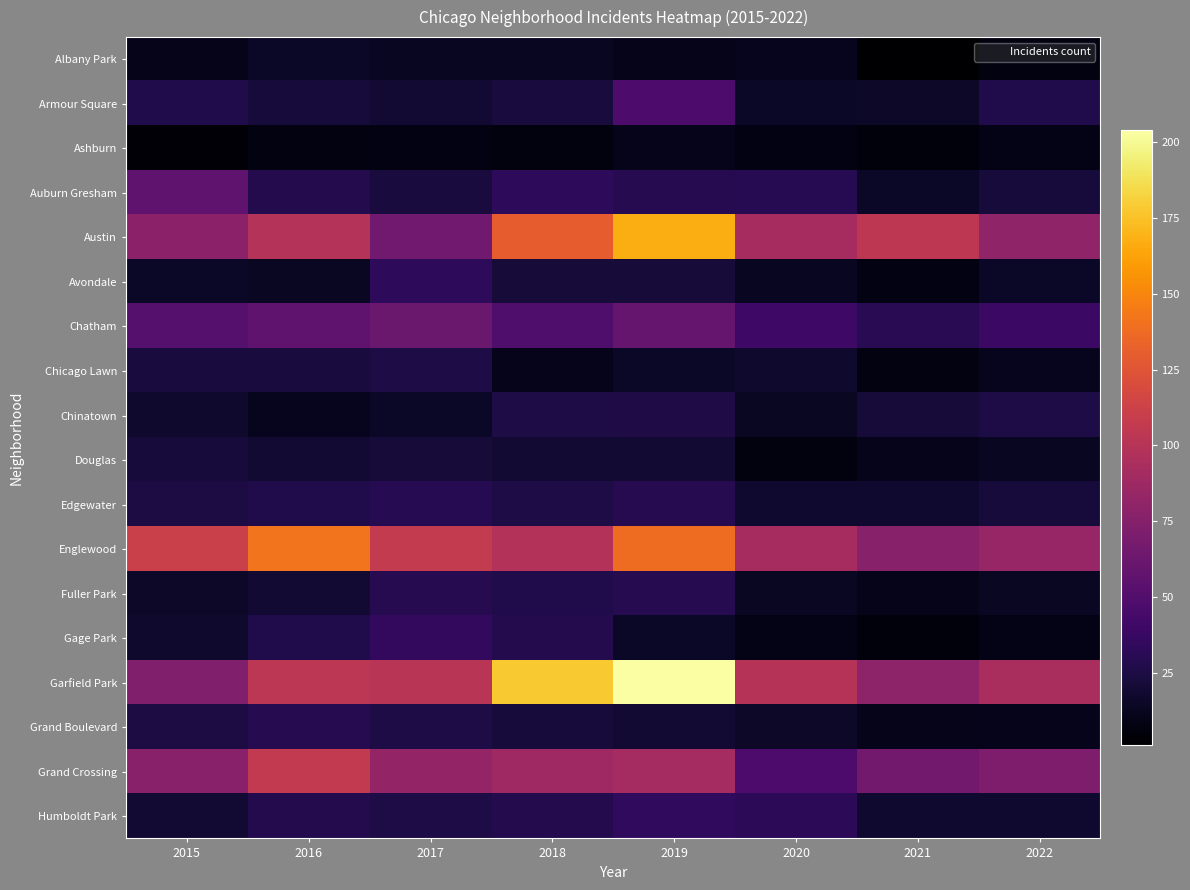

Which series has the widest spread of values?

Garfield Park